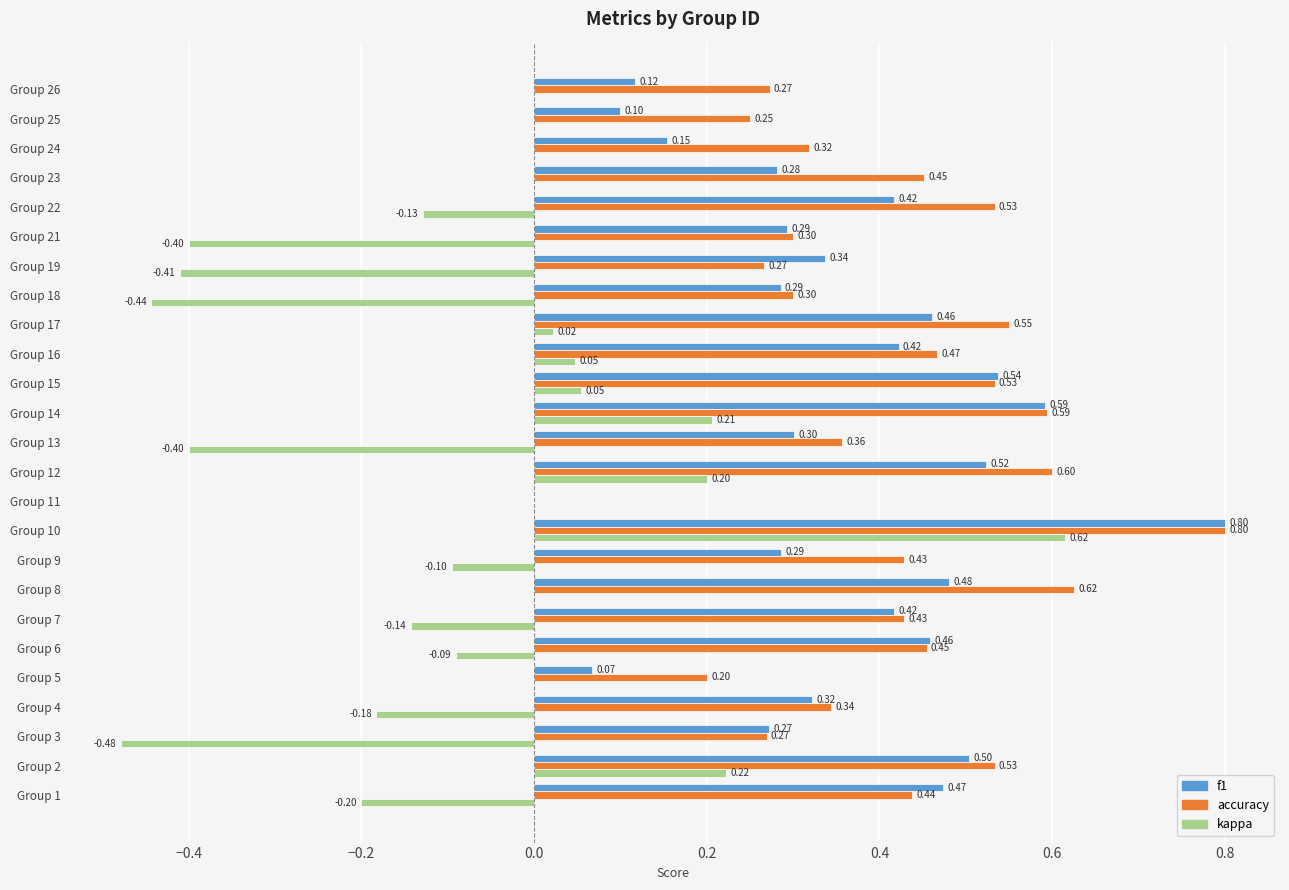

How many values in the f1 series exceed 0?

24